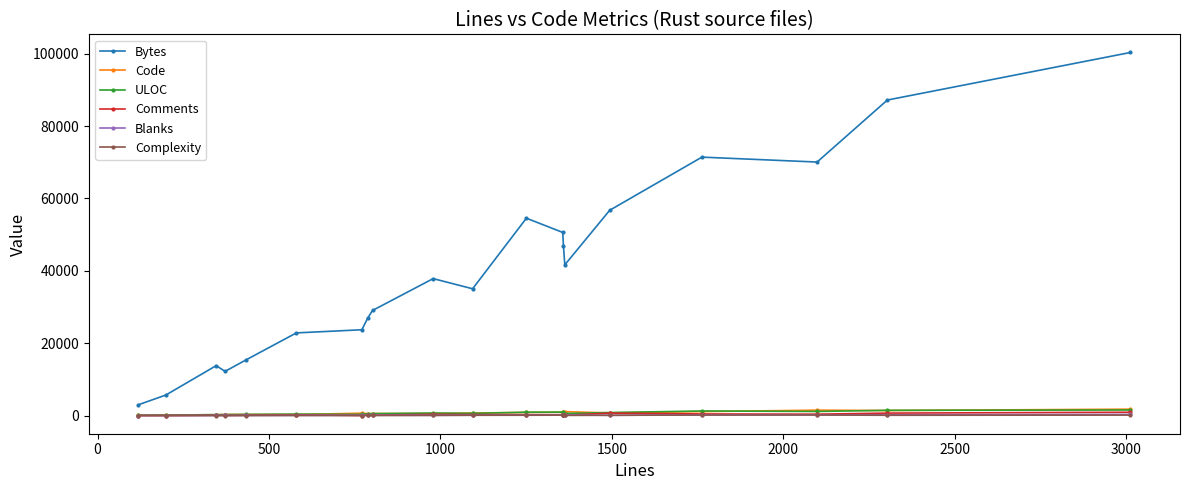

What is the sum of all Blanks values?

2348